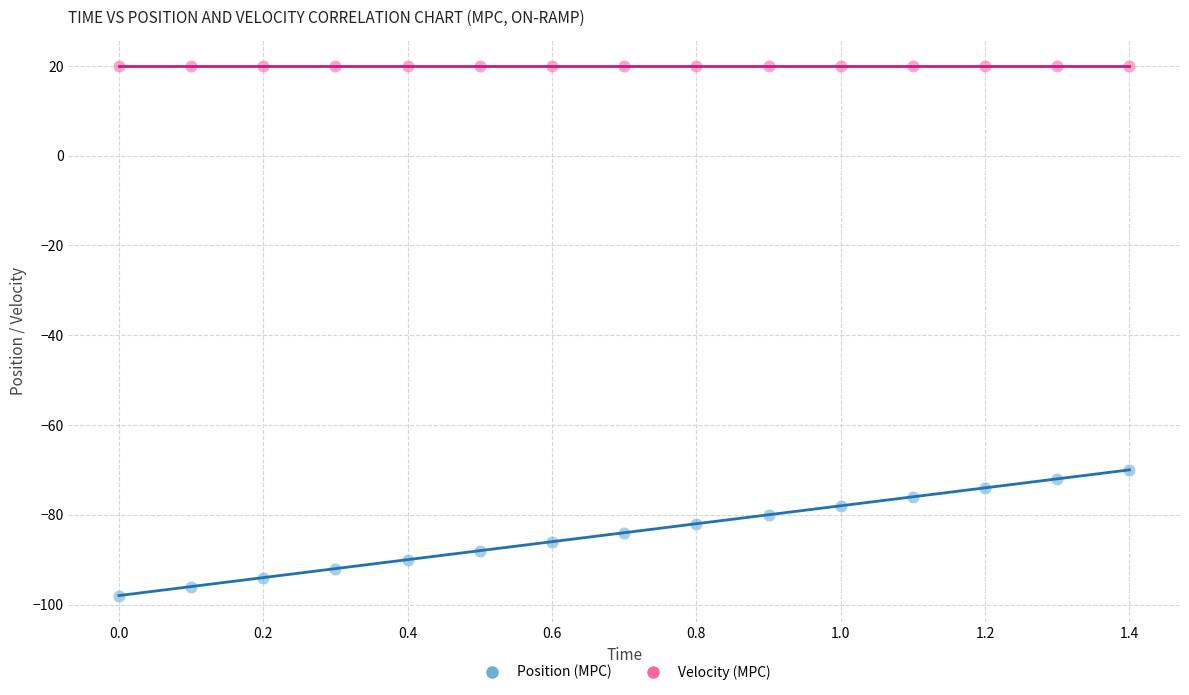

Across all series, what Y value is closest to -39?

-70